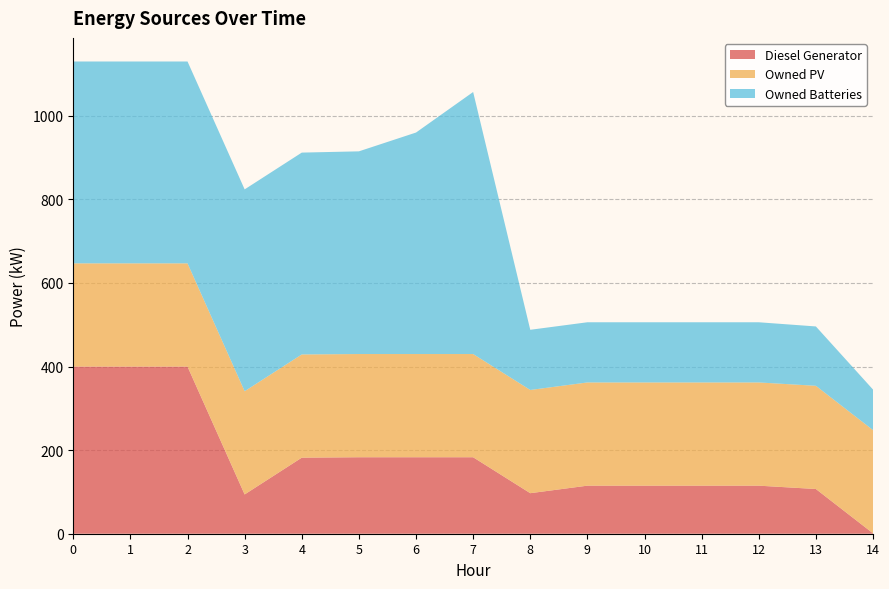

Reading right to left, what are all the values shown in this chart?

Diesel Generator: 1	107	115	115	115	115	97	183	183	183	182	94	400	400	400
Owned PV: 247	247	247	247	247	247	247	247	247	247	247	247	247	247	247
Owned Batteries: 97	142	144	144	144	144	144	627	530	485	483	483	483	483	483